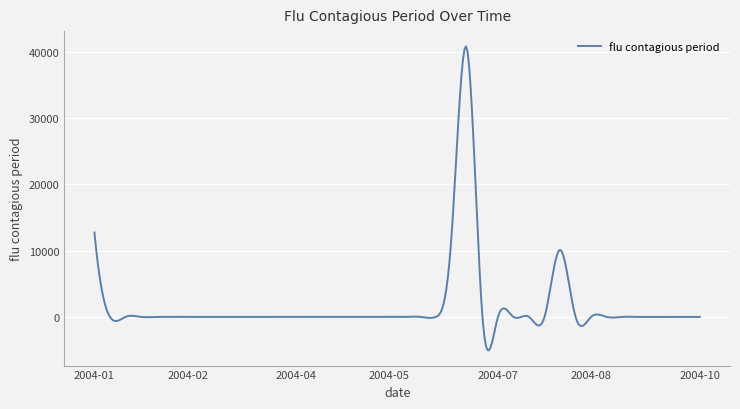

What is the difference between the maximum and minimum values?

45872.5